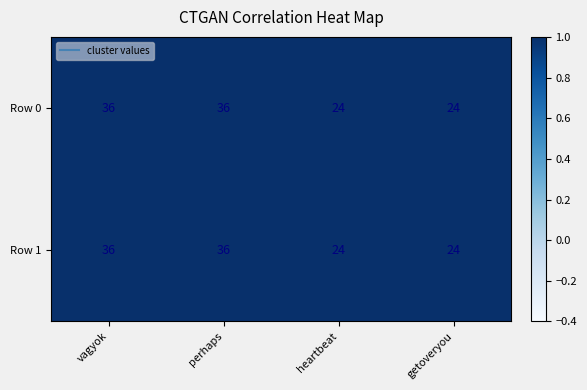

The Row 1 series shows 9 at vagyok. True or false?

False